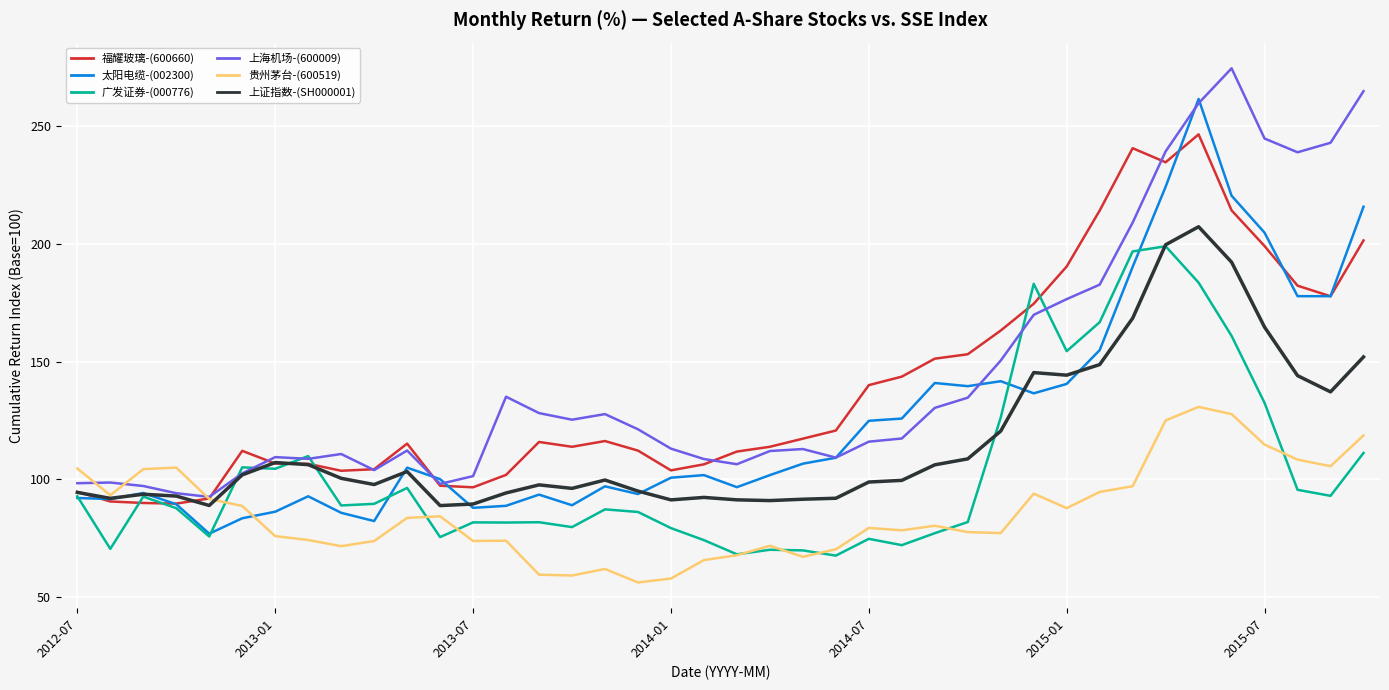

In 太阳电缆-(002300), how many points are higher than both neighbors (excluding endpoints)?

9